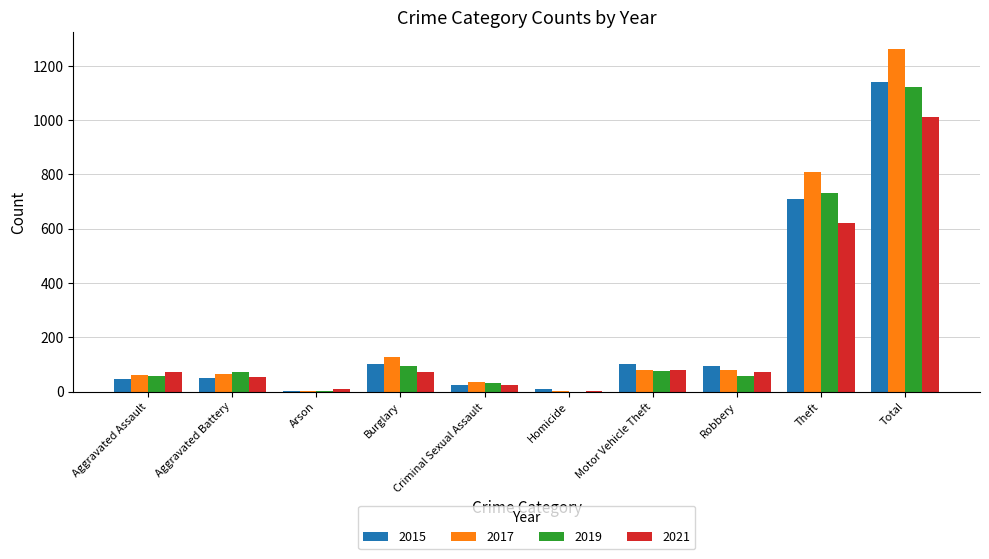

At which category is the sum across all series the highest?

Total